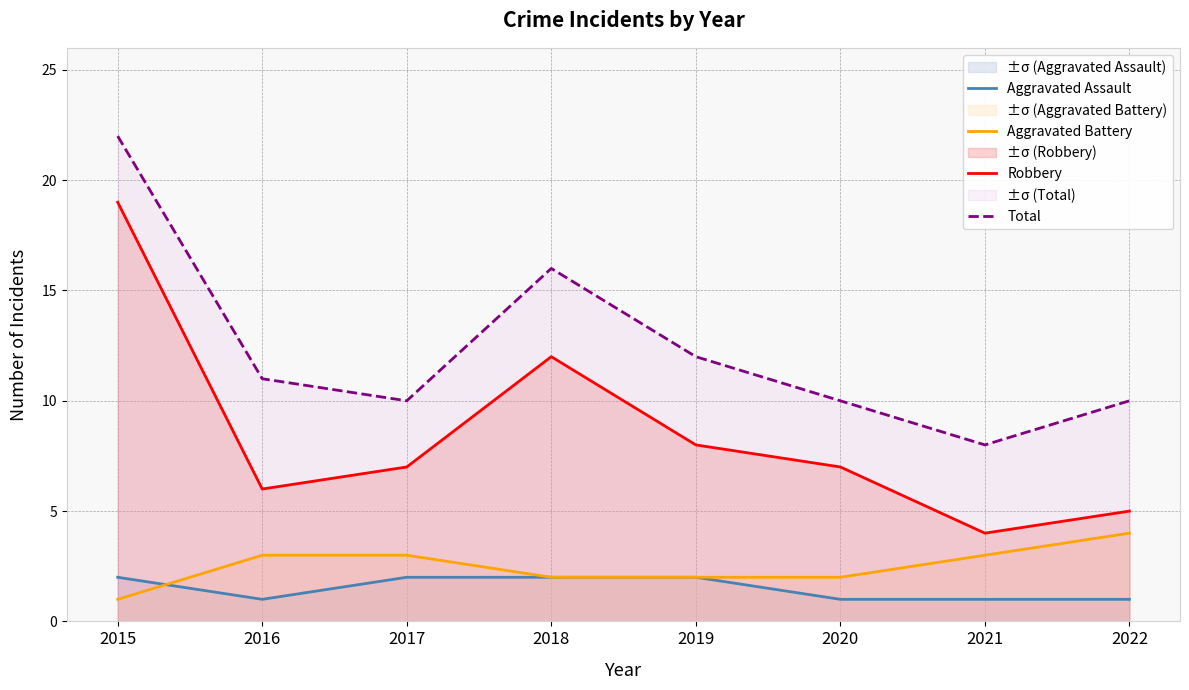

Which series has the largest total across all categories?

Total